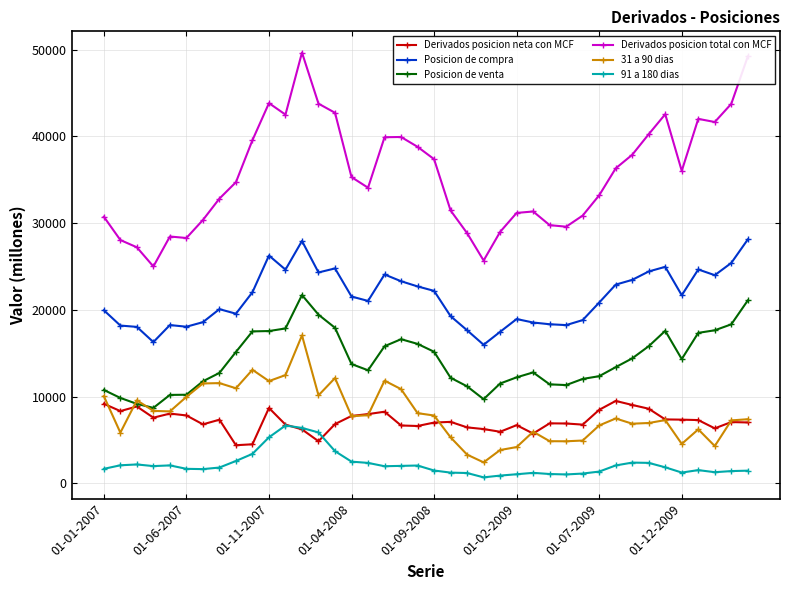

True or false: 91 a 180 dias and Posicion de venta intersect in this chart.

False